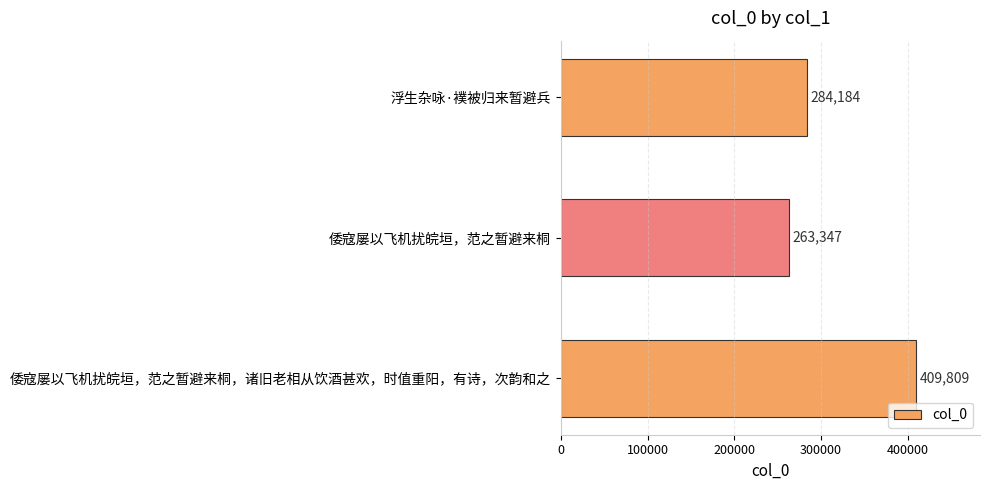

What is the average value?

319113